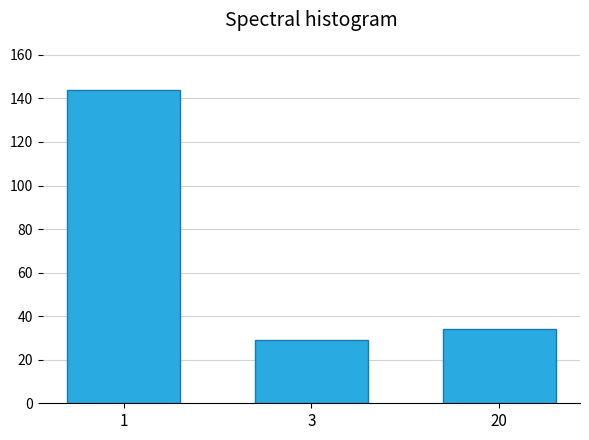

At which label is the value closest to 86?

20